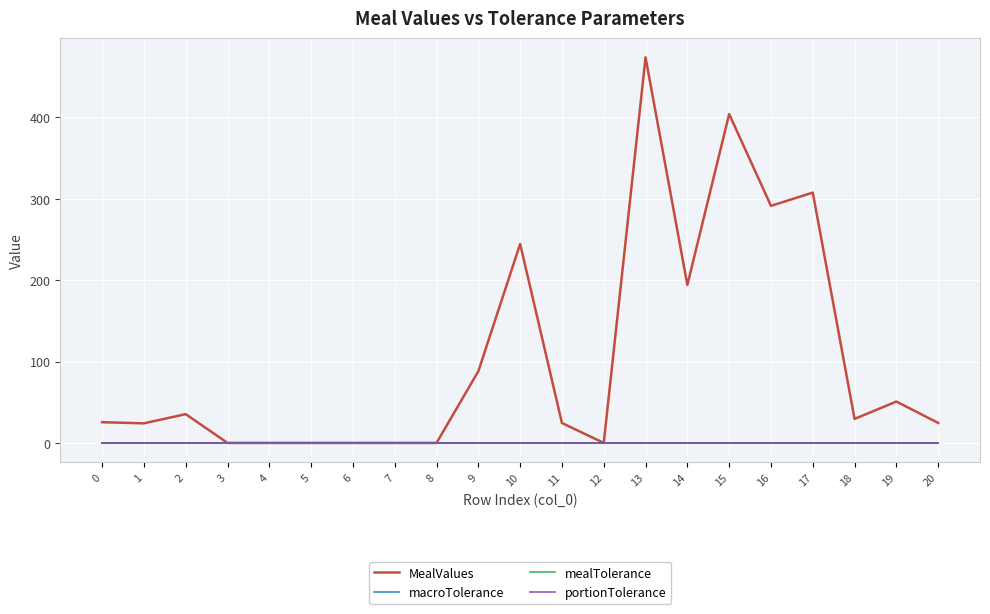

Is this an area chart (filled region under the line)?

No